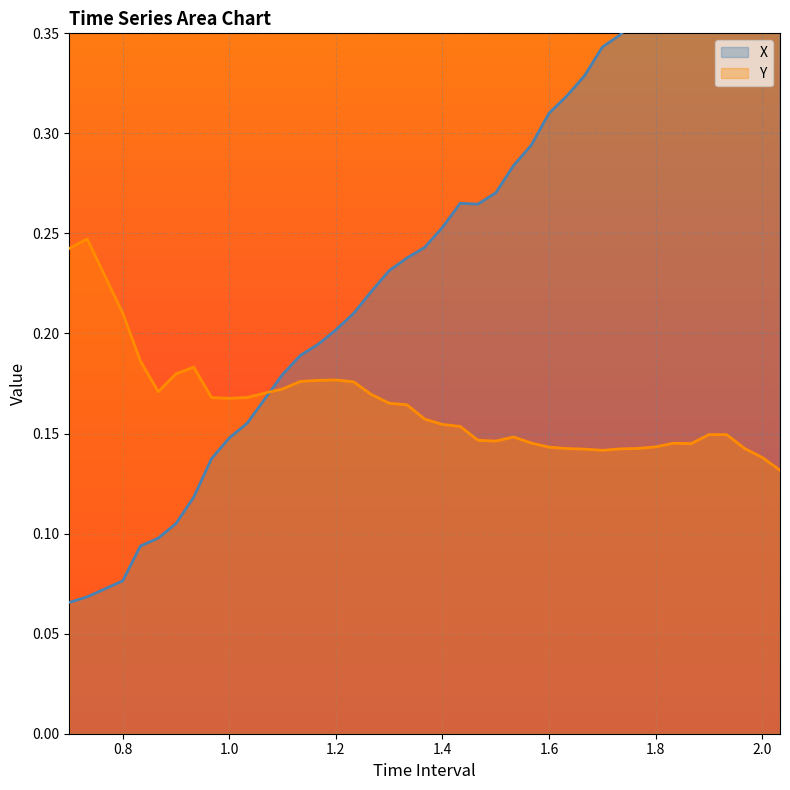

How many times do X and Y cross each other?

1